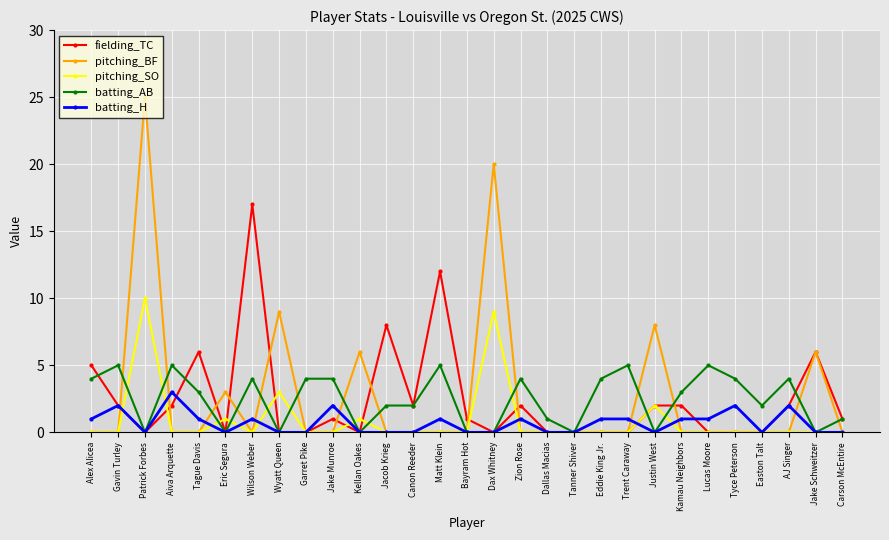

Between which two adjacent categories do pitching_BF and fielding_TC first intersect?

Gavin Turley and Patrick Forbes